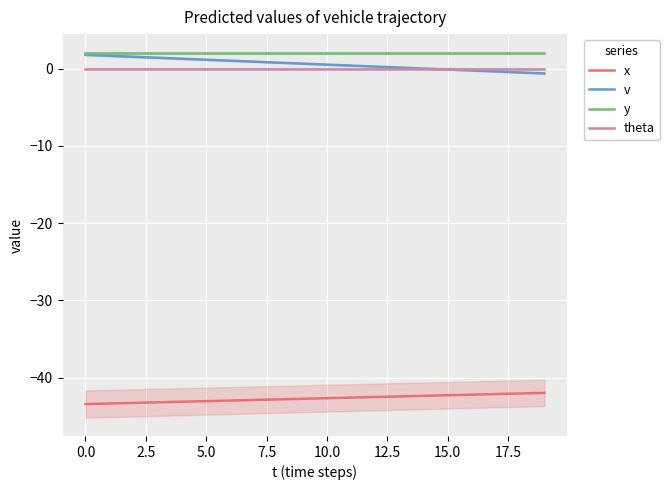

The value of x at 11 is -59.0. True or false?

False